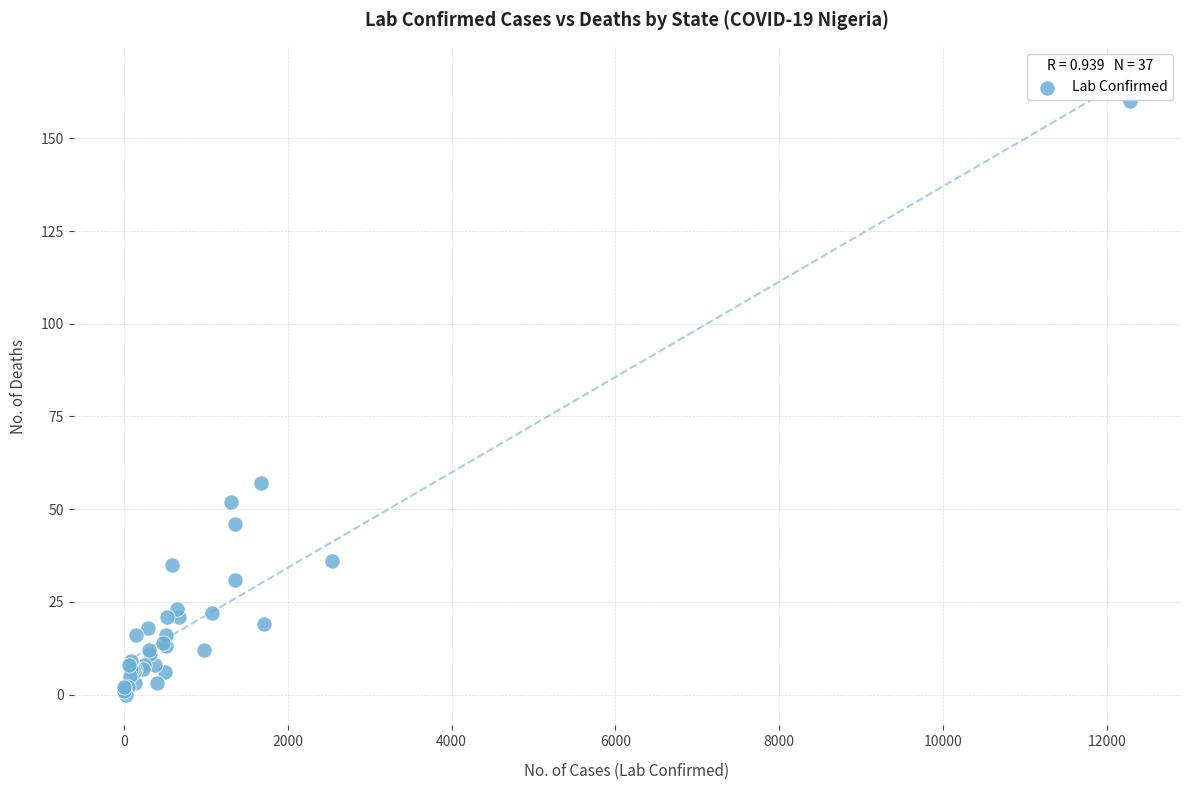

What Y value in the scatter plot is closest to 80?

57